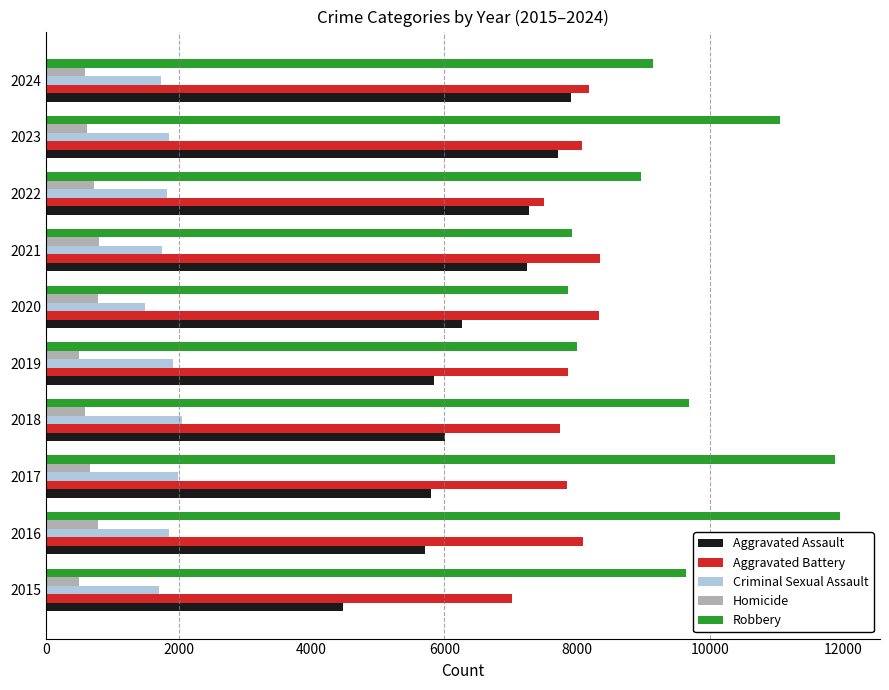

Which series has the largest total across all categories?

Robbery